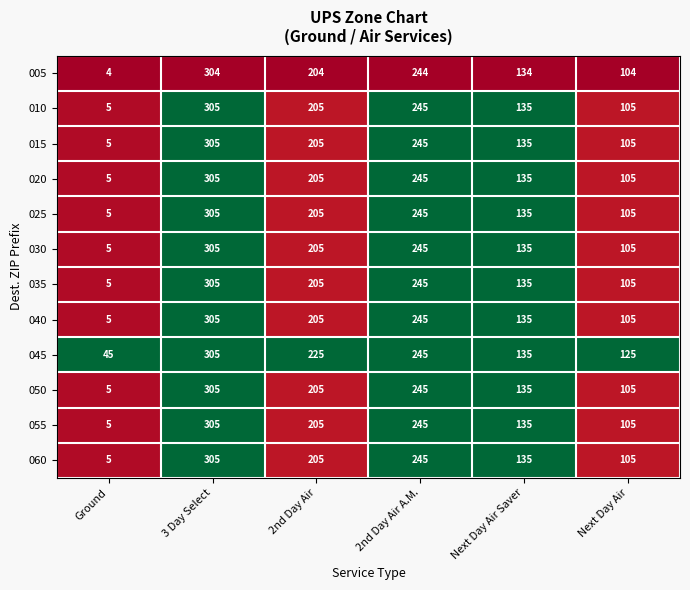

What is the spread (max minus min) of values at Next Day Air?

21